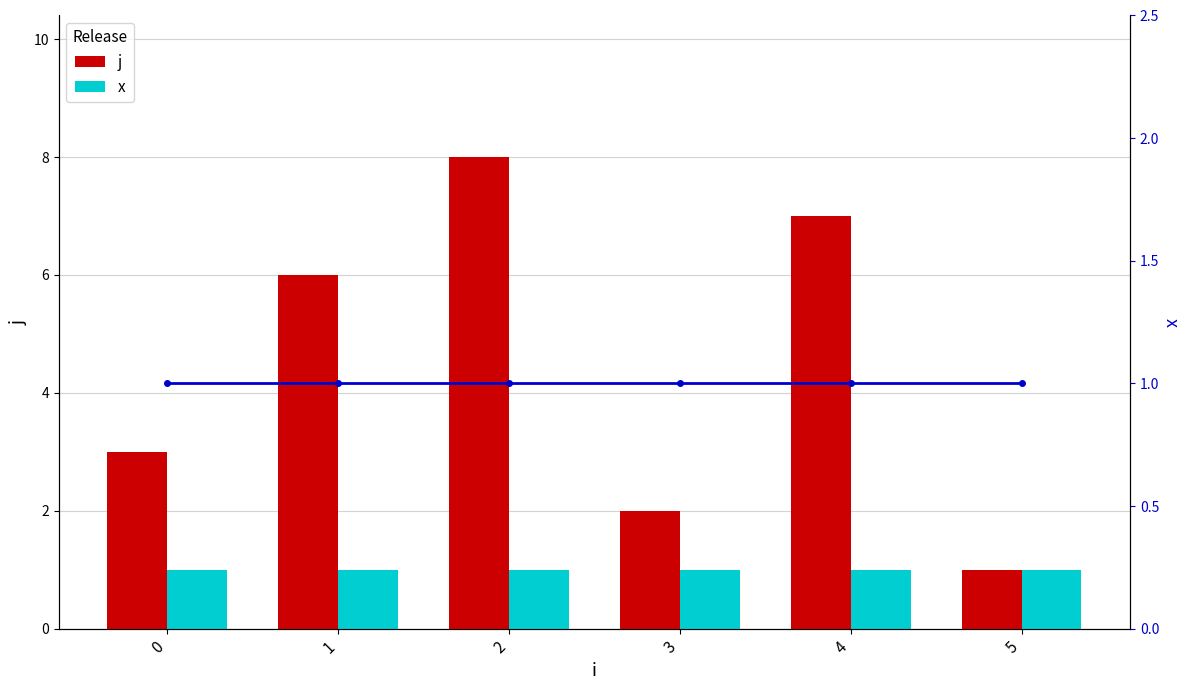

Reading right to left, list all the values displayed in this chart.

j: 1	7	2	8	6	3
x: 1	1	1	1	1	1
x (line): 1	1	1	1	1	1